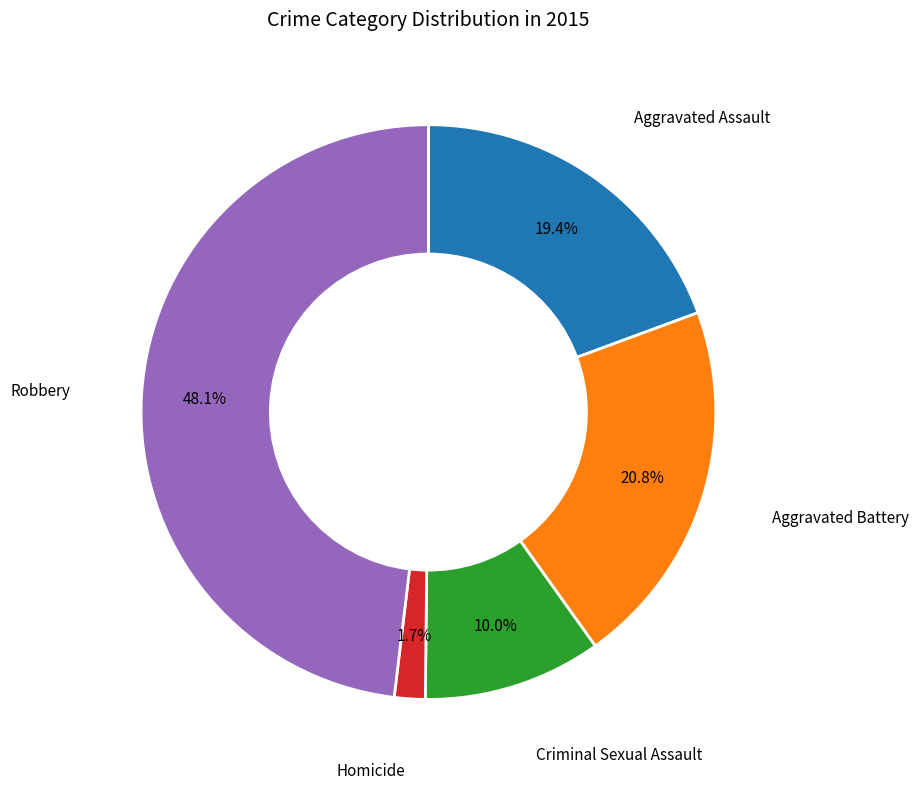

Is there any slice that represents more than half of the pie?

No